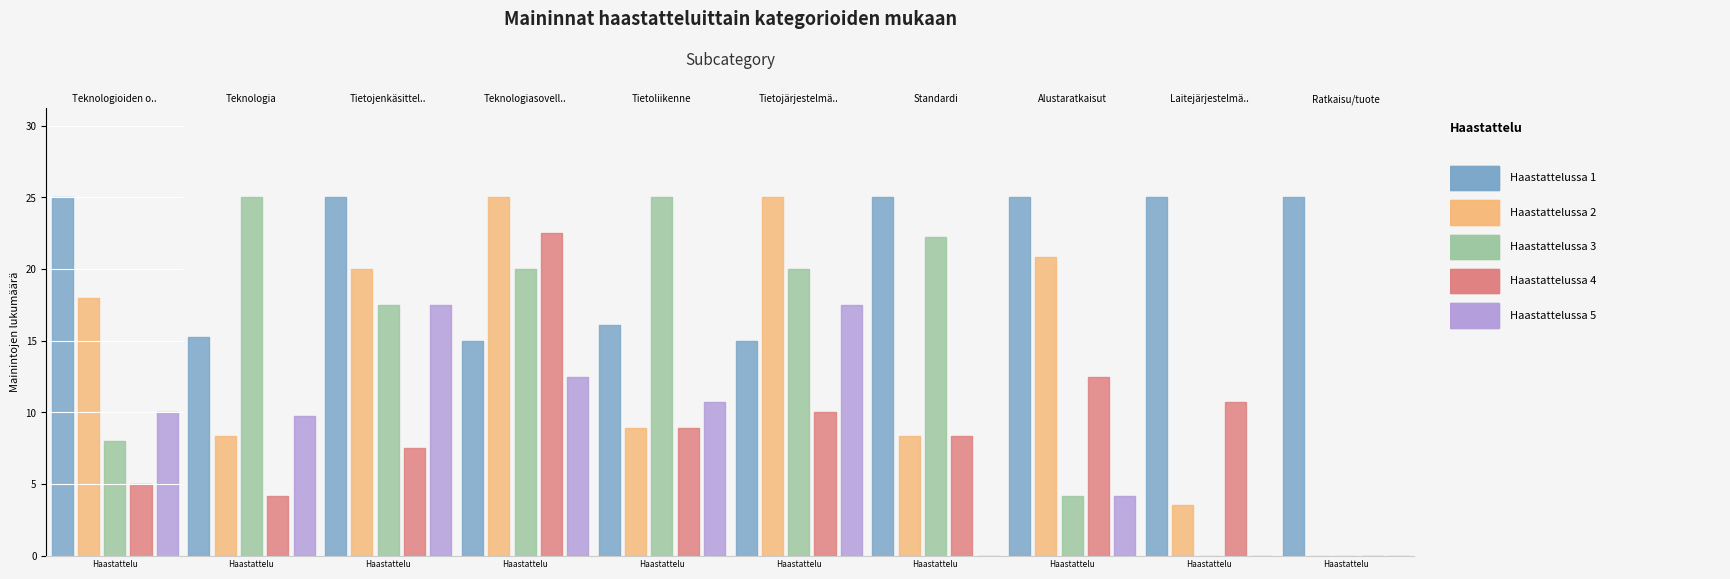

Which series has the largest total across all categories?

Haastattelussa 1